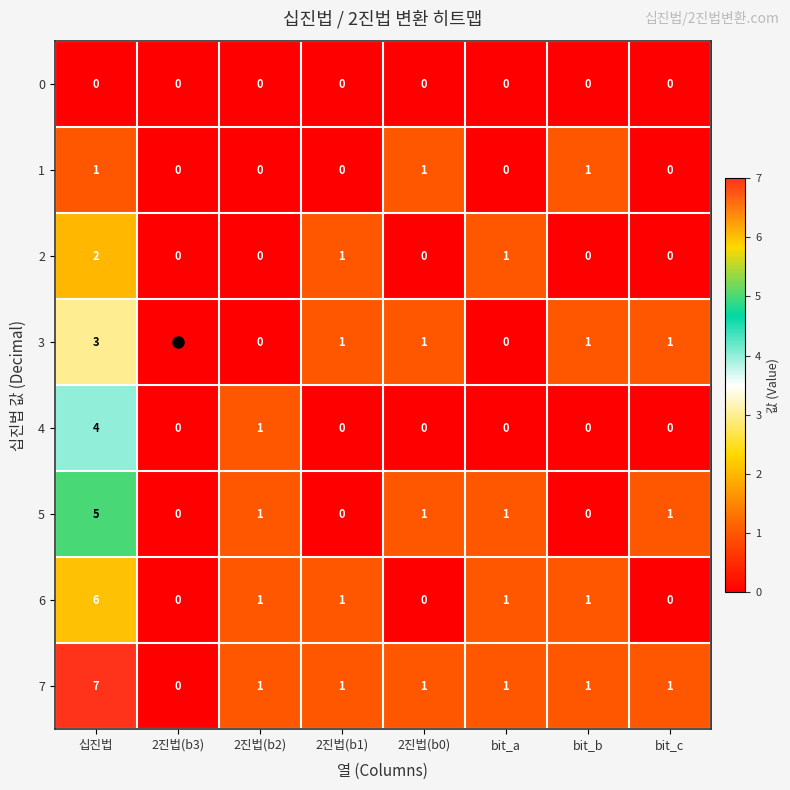

Which series changed the most between 십진법 and bit_a?

7